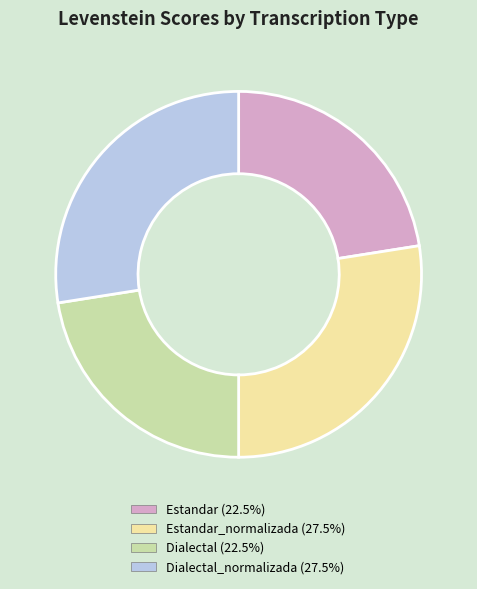

Is there a majority slice in this chart?

No